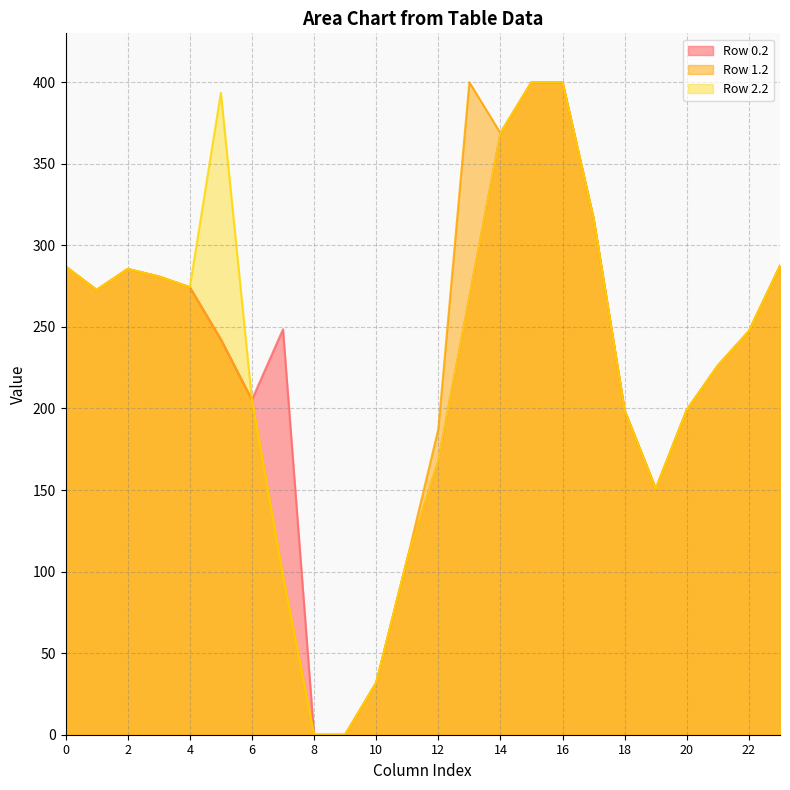

True or false: Row 2.2 and Row 1.2 intersect in this chart.

False